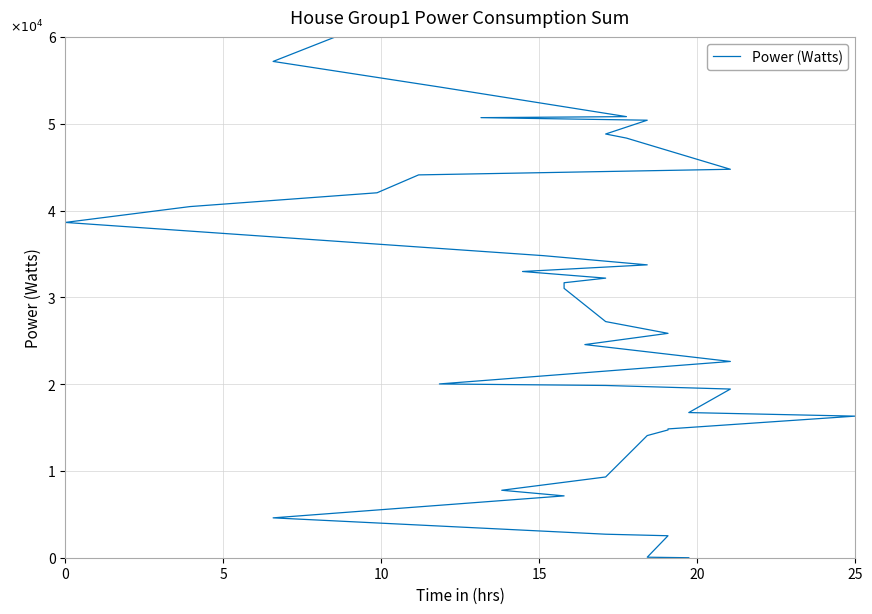

At which label does the data first exceed 31030?

20